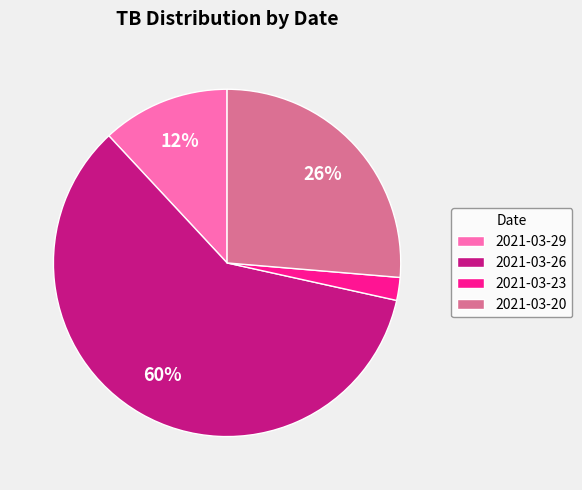

Which slice is the smallest?

2021-03-23